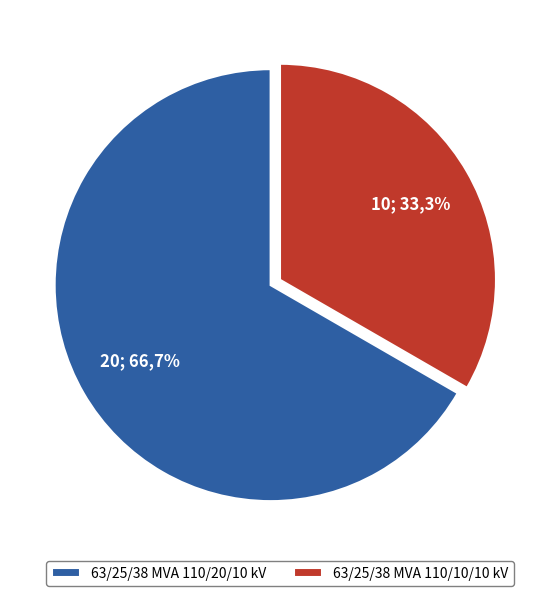

Is there any slice that represents more than half of the pie?

Yes